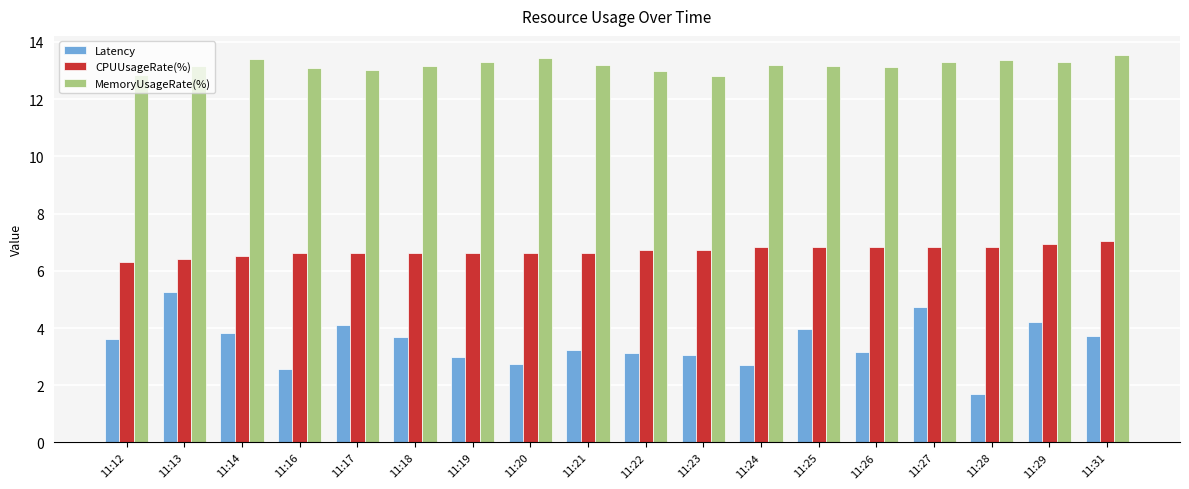

What is the spread (max minus min) of values at 11:12?

9.2